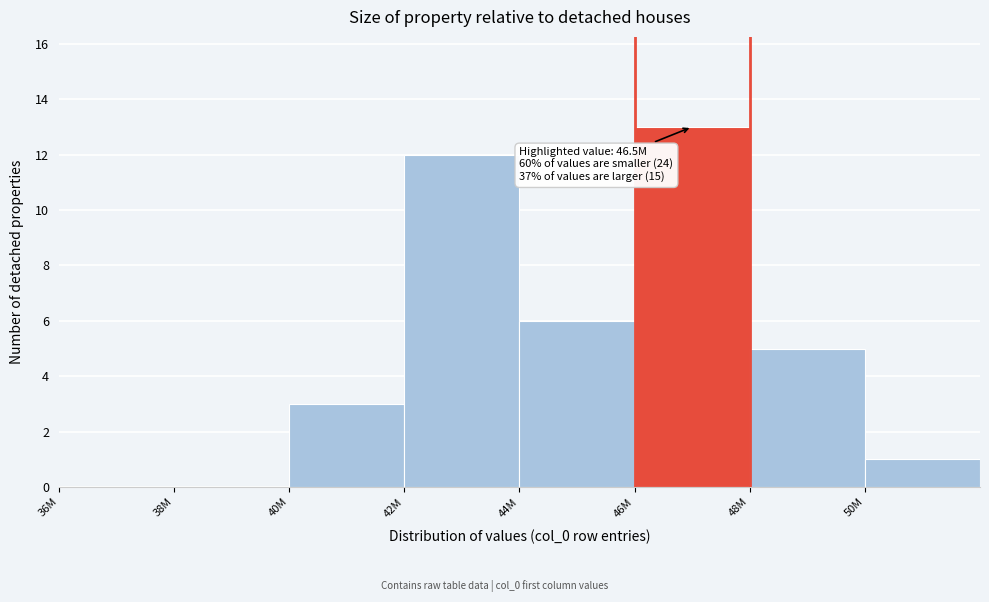

Reading right to left, list all the values displayed in this chart.

50M=1	48M=5	46M=13	44M=6	42M=12	40M=3	38M=0	36M=0